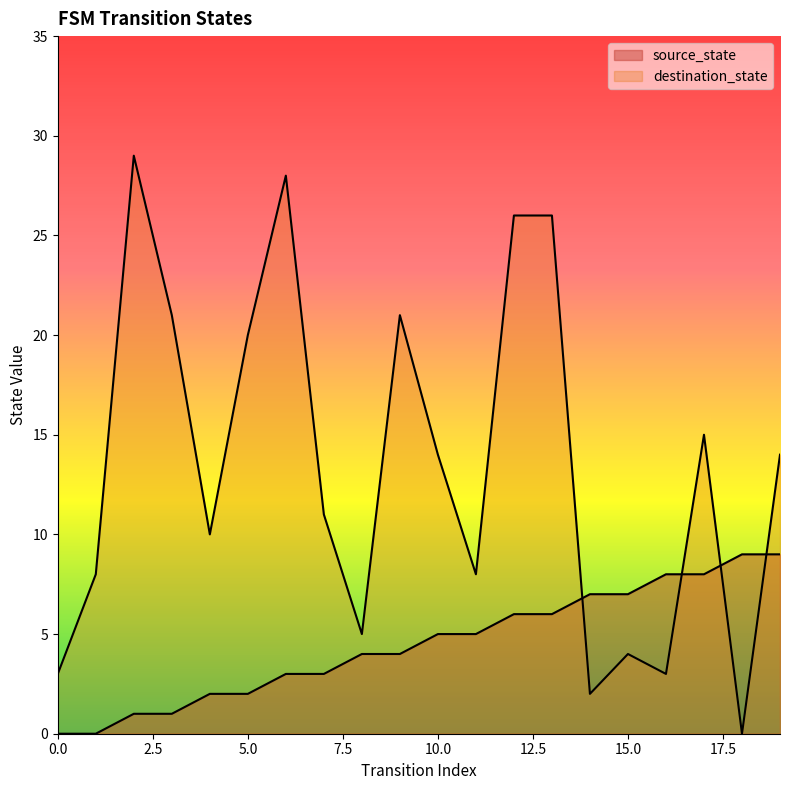

How many values in the destination_state series are below 14?

10